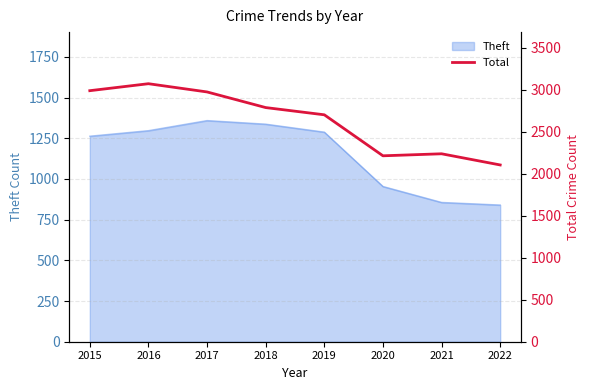

Where is the first local minimum?

2020